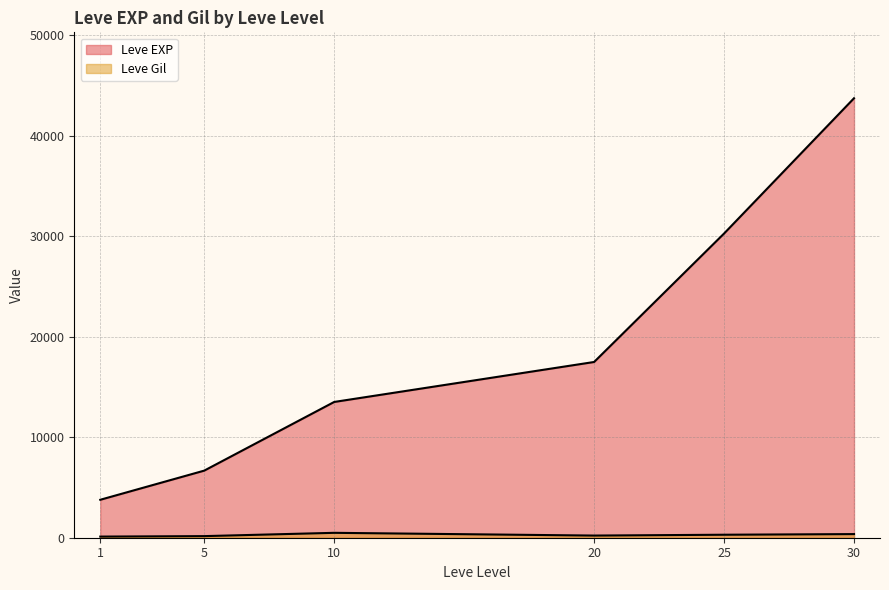

True or false: Leve Gil has more than 0 points higher than both neighbors.

True